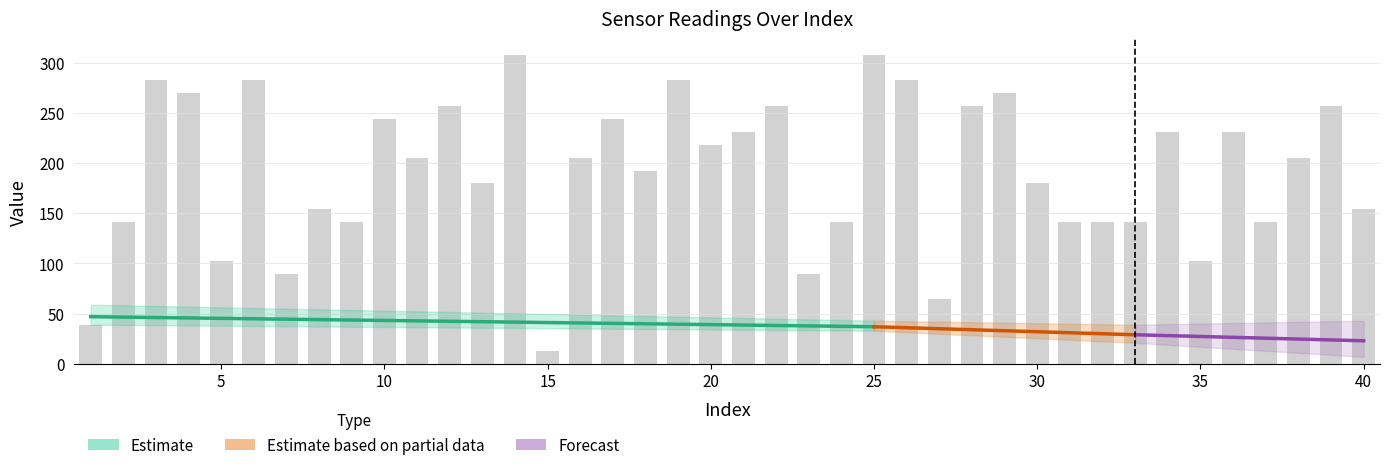

Which category has the highest value across all series?

1